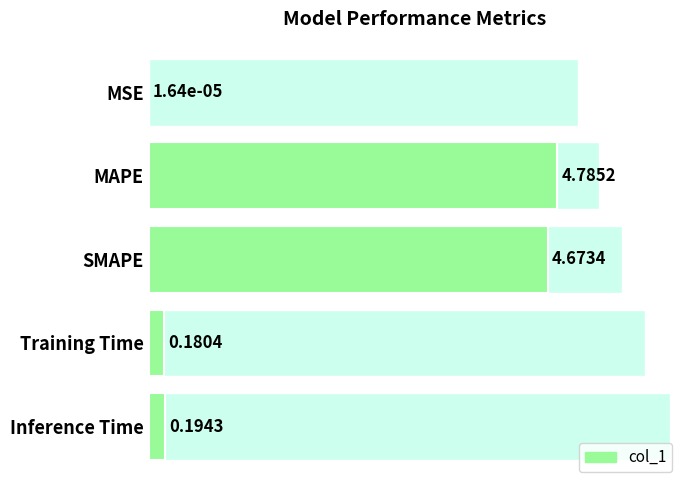

What is the value of the 2nd bar from the left?

4.8